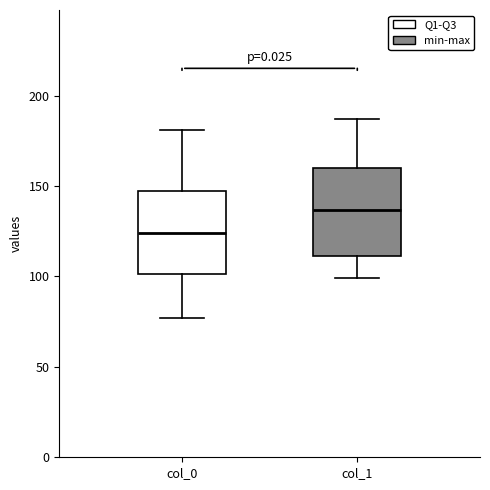

Which box has the highest median line?

col_1